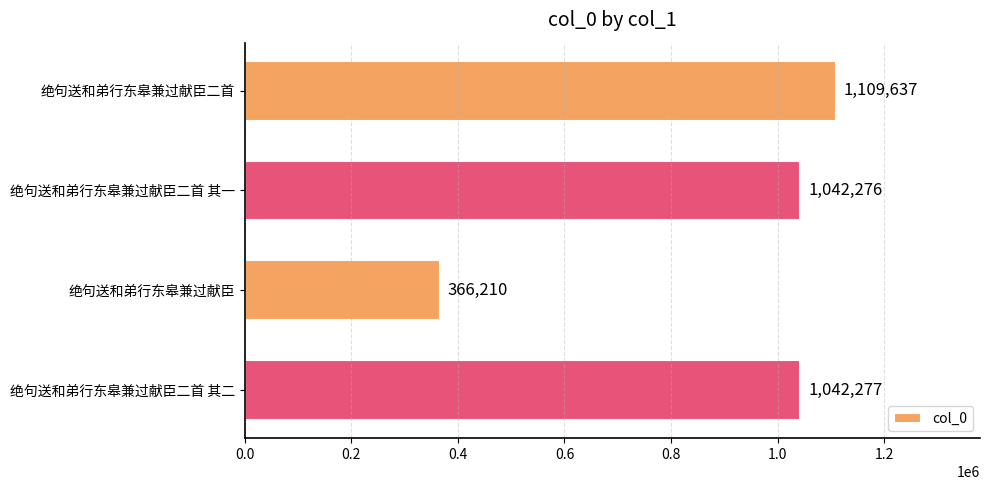

What is the difference between the second highest and minimum values?

676067